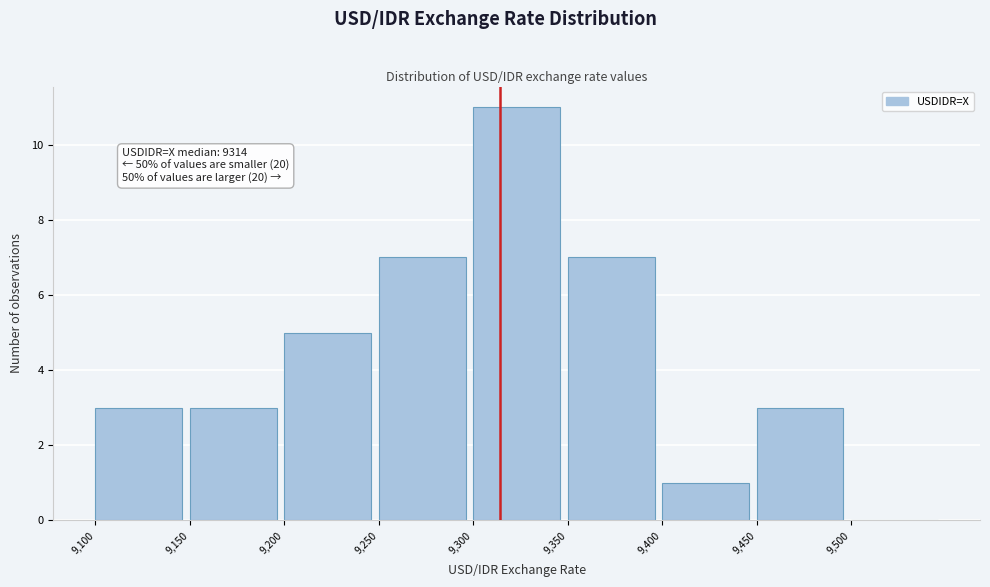

Which range on the x-axis has the tallest bar?

9300 to 9350